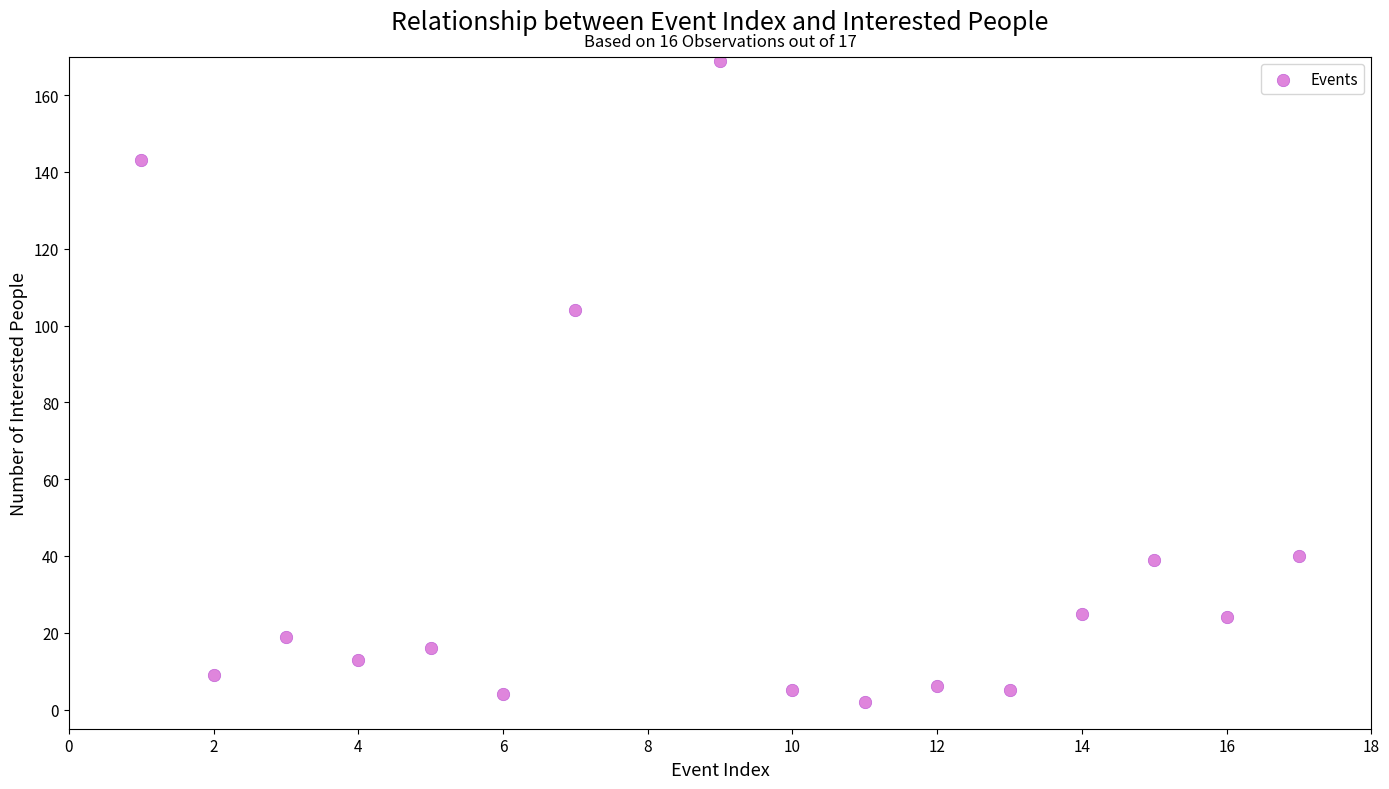

What is the range of Y values (max minus min)?

167